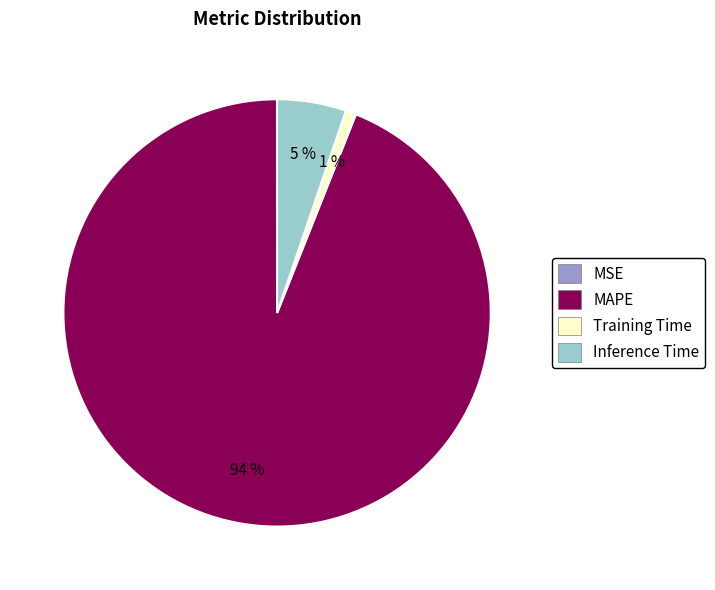

What percentage is the Inference Time slice, to the nearest percent?

5%